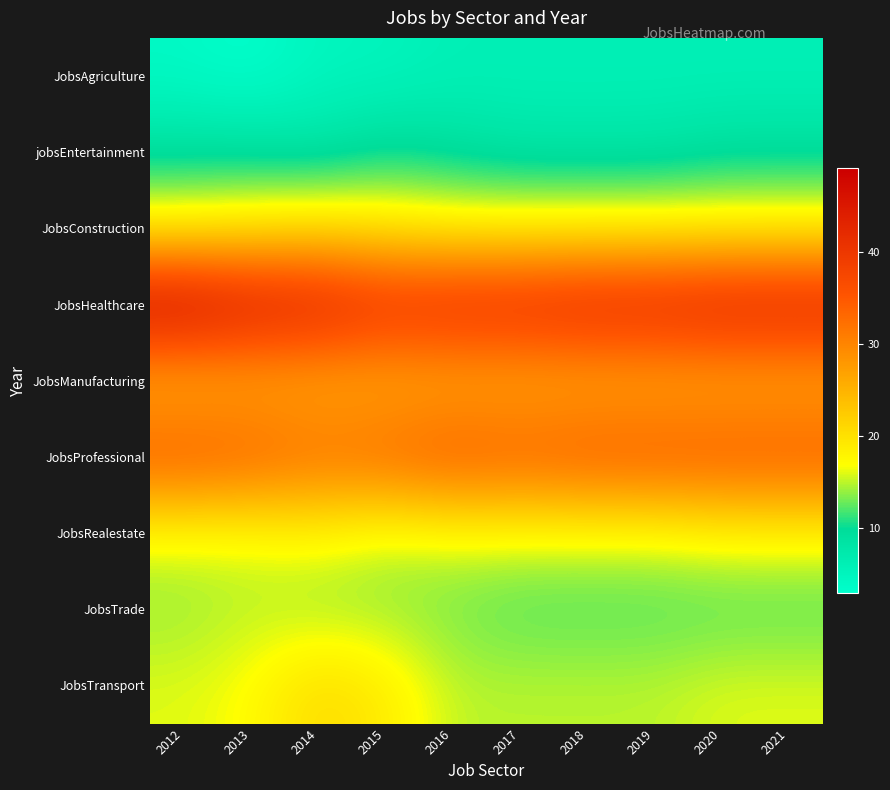

How many data points does each series have?

10